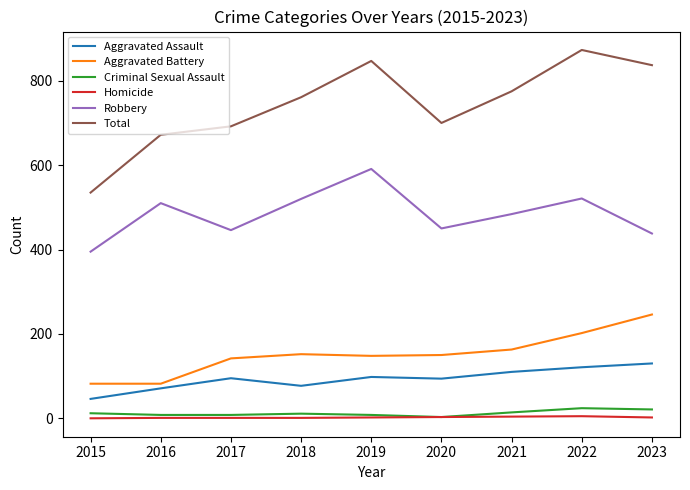

At which category does Total reach its first local peak?

2019